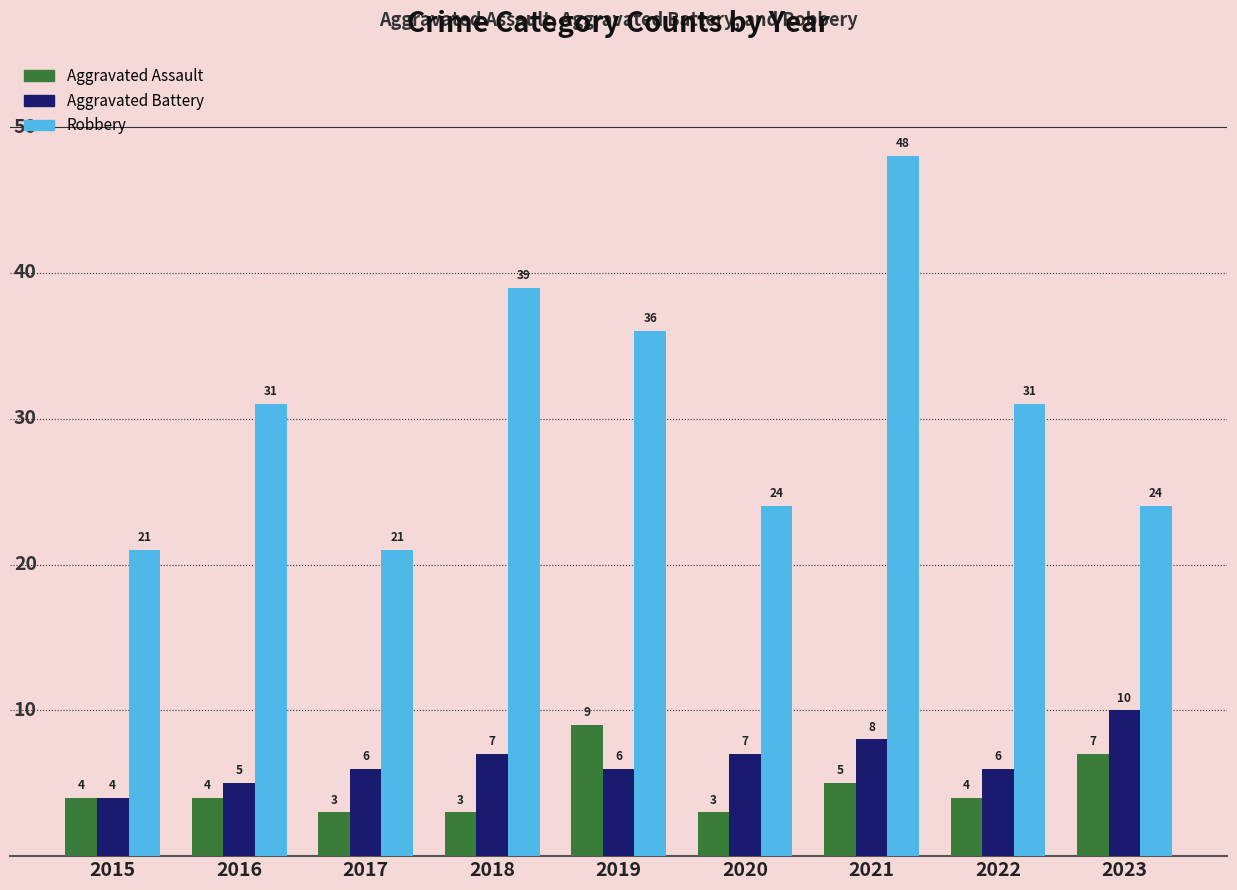

What is the average value of the Aggravated Battery series?

7